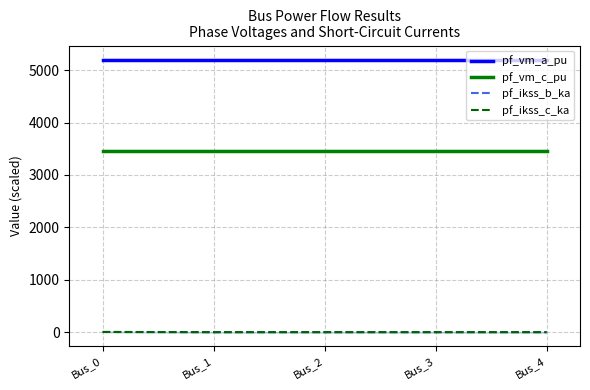

Between Bus_4 and Bus_2, which is larger?

Bus_2